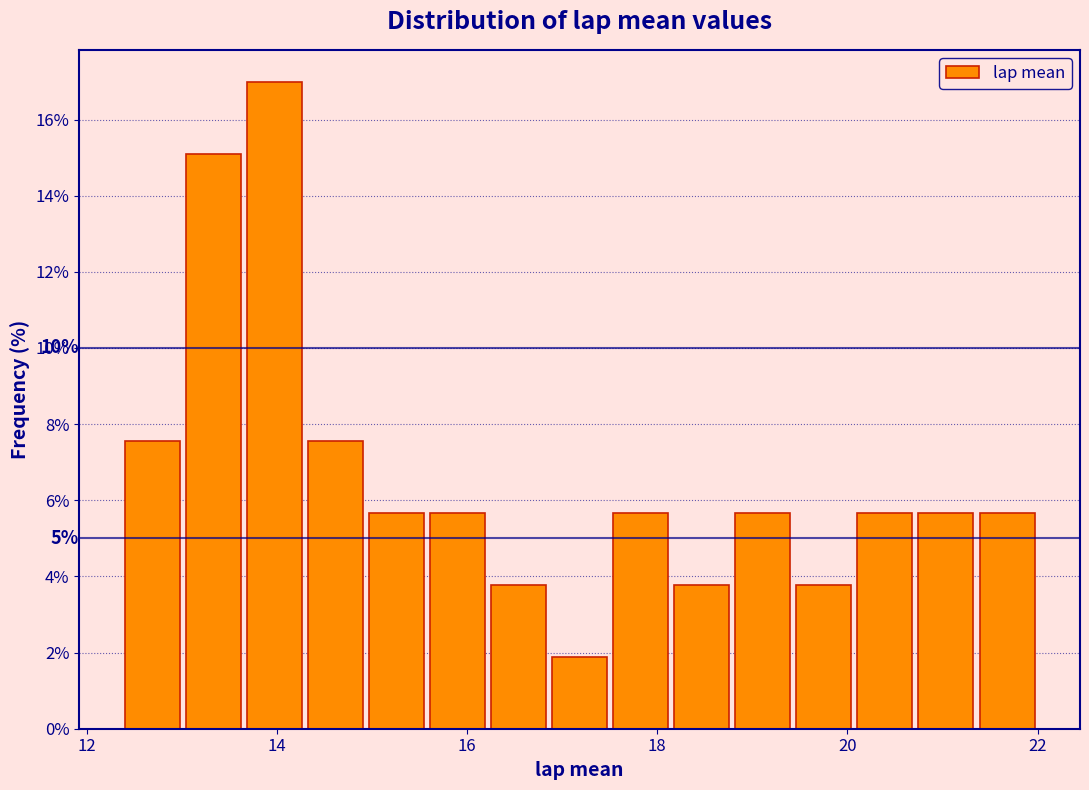

Around what value on the x-axis is the tallest bar? Give the approximate position of its centre, as read against the axis.

14.0